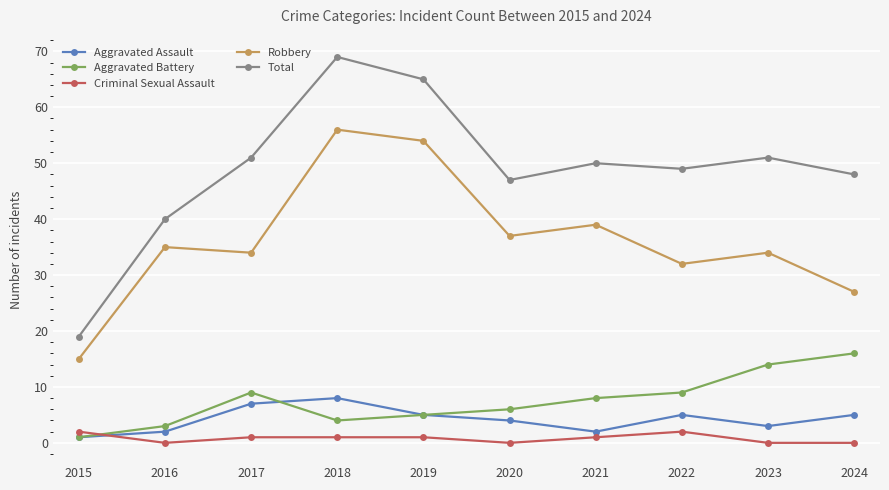

True or false: Robbery and Total intersect in this chart.

False